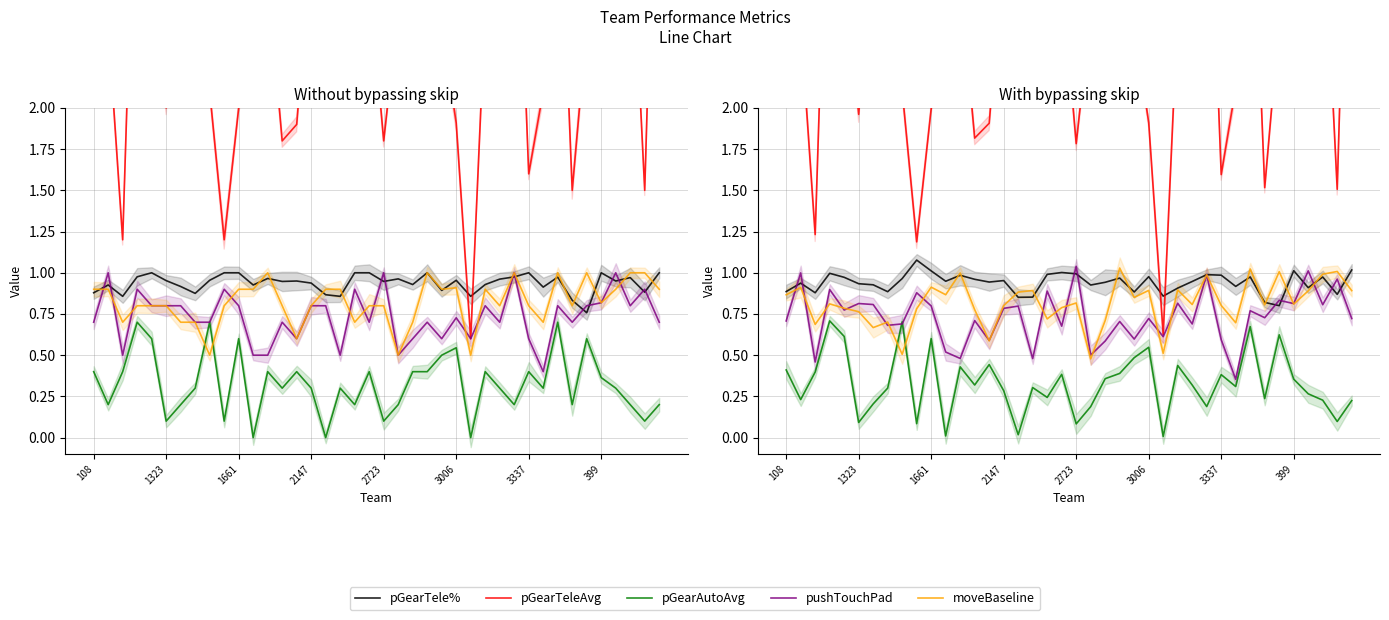

Reading right to left, extract all data points from this chart.

pGearTele%: 1.0	0.9	1.0	0.9	1.0	0.8	0.8	1.0	0.9	1.0	1.0	0.9	0.9	0.9	1.0	0.9	1.0	0.9	0.9	1.0	1.0	1.0	0.9	0.9	1.0	0.9	1.0	1.0	0.9	1.0	1.1	1.0	0.9	0.9	0.9	1.0	1.0	0.9	0.9	0.9
pGearTeleAvg: 4.5	1.5	3.3	3.8	3.8	2.5	1.5	3.7	2.1	1.6	3.9	2.5	2.6	0.6	1.9	2.5	2.7	2.6	2.6	1.8	2.8	2.7	3.0	2.6	3.0	1.9	1.8	2.8	2.5	2.0	1.2	2.1	2.8	3.3	2.0	2.9	4.0	1.2	2.5	2.9
pGearAutoAvg: 0.2	0.1	0.2	0.3	0.4	0.6	0.2	0.7	0.3	0.4	0.2	0.3	0.4	0.0	0.5	0.5	0.4	0.4	0.2	0.1	0.4	0.2	0.3	0.0	0.3	0.4	0.3	0.4	0.0	0.6	0.1	0.7	0.3	0.2	0.1	0.6	0.7	0.4	0.2	0.4
pushTouchPad: 0.7	1.0	0.8	1.0	0.8	0.8	0.7	0.8	0.4	0.6	1.0	0.7	0.8	0.6	0.7	0.6	0.7	0.6	0.5	1.0	0.7	0.9	0.5	0.8	0.8	0.6	0.7	0.5	0.5	0.8	0.9	0.7	0.7	0.8	0.8	0.8	0.9	0.5	1.0	0.7
moveBaseline: 0.9	1.0	1.0	0.9	0.8	1.0	0.8	1.0	0.7	0.8	1.0	0.8	0.9	0.5	0.9	0.9	1.0	0.7	0.5	0.8	0.8	0.7	0.9	0.9	0.8	0.6	0.8	1.0	0.9	0.9	0.8	0.5	0.7	0.7	0.8	0.8	0.8	0.7	0.9	0.9